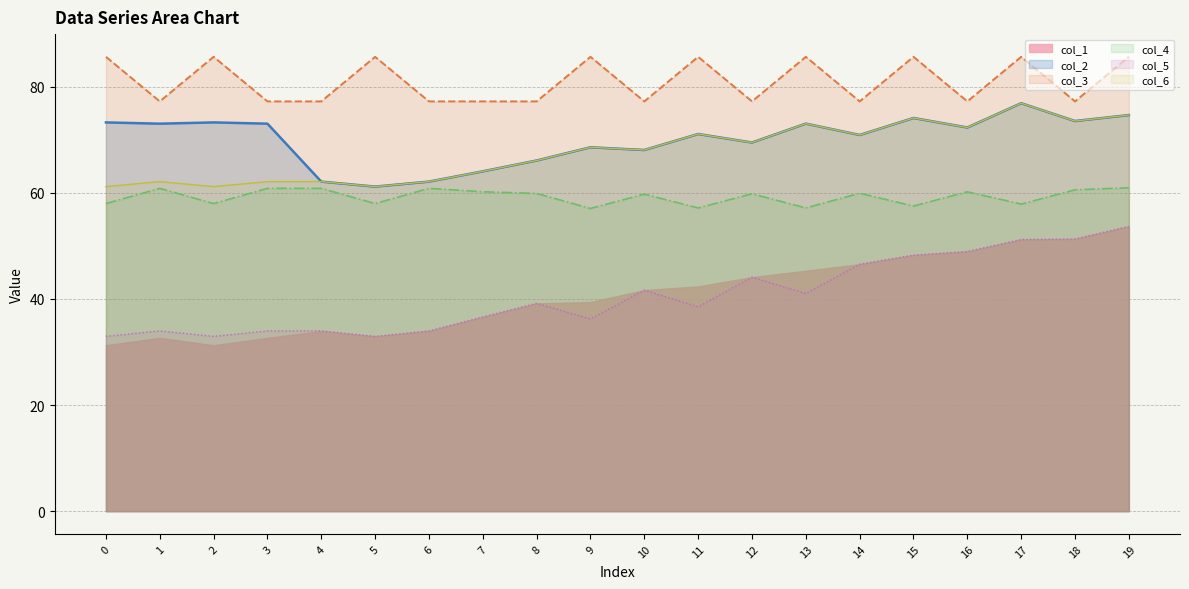

What is the difference between the col_6 values at 16 and 3?

10.2